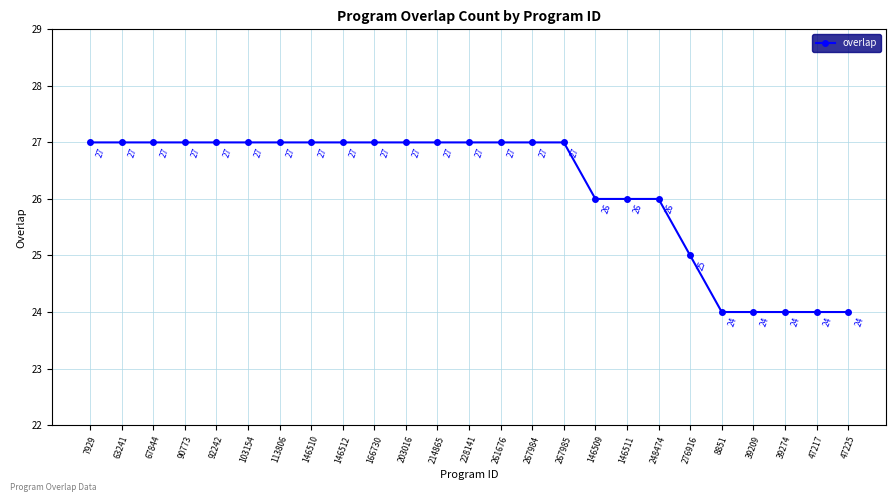

What is the label of the 1st point from the right?

47225